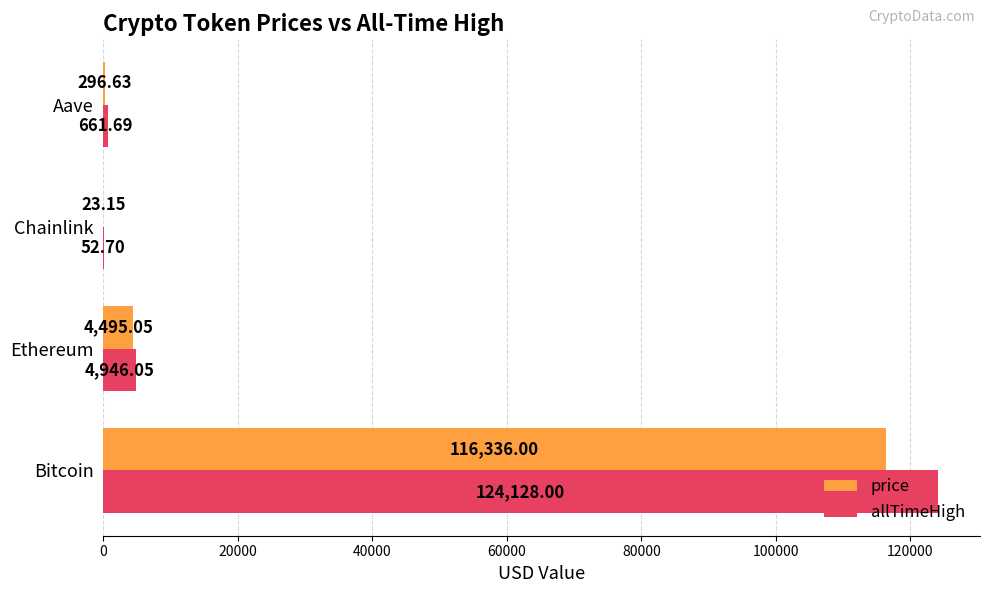

Where is allTimeHigh nearest to the value 62090?

Ethereum